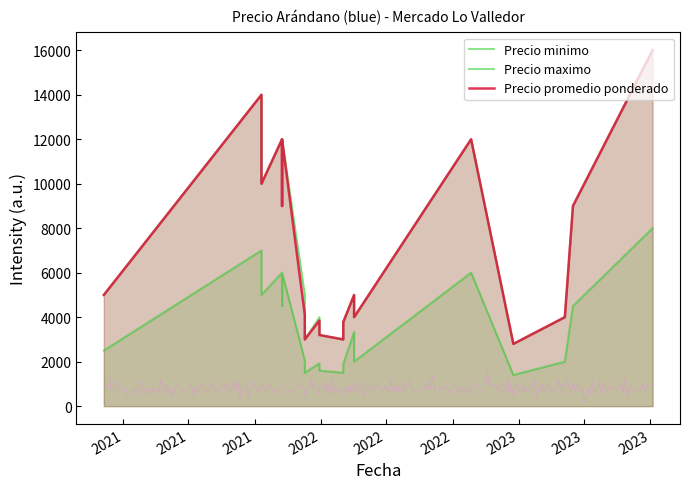

The value of Precio minimo at 2021-10-21 is 3470. True or false?

False